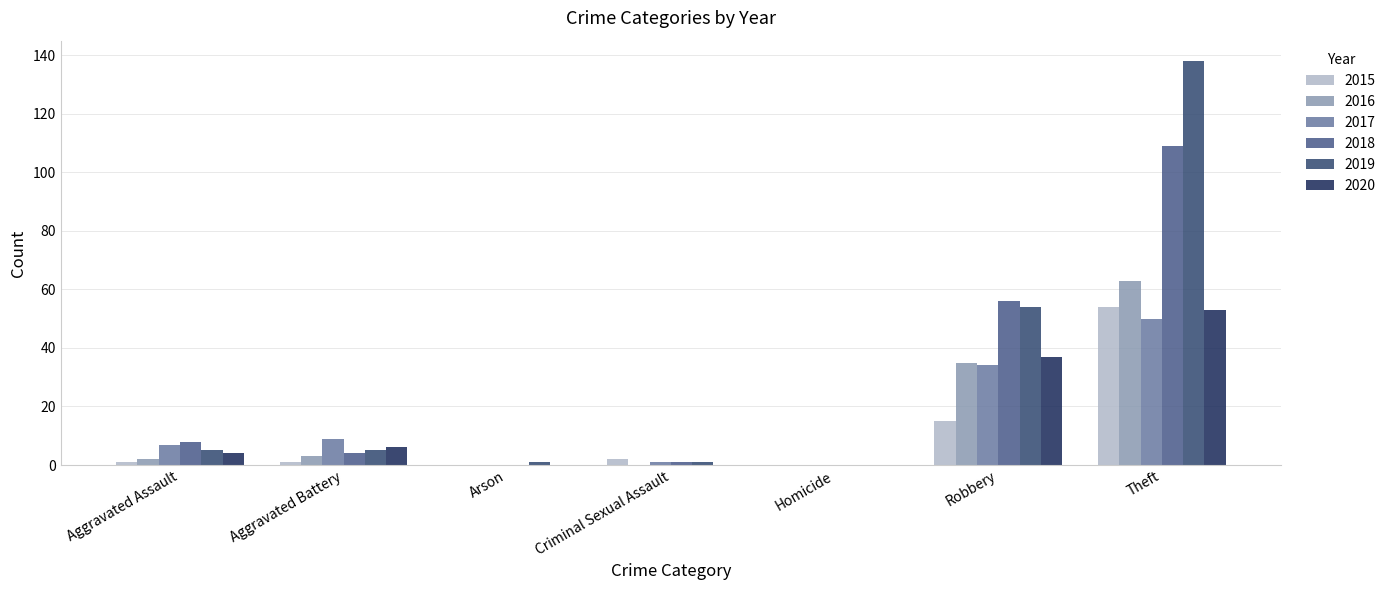

What is the total value across all series at Aggravated Assault?

27